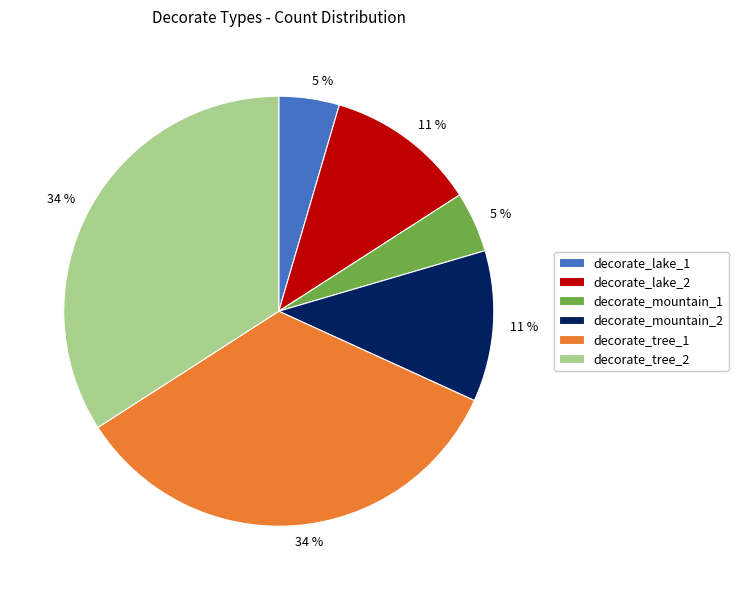

To the nearest percent, what is the combined percentage of decorate_tree_1 and decorate_mountain_1?

39%